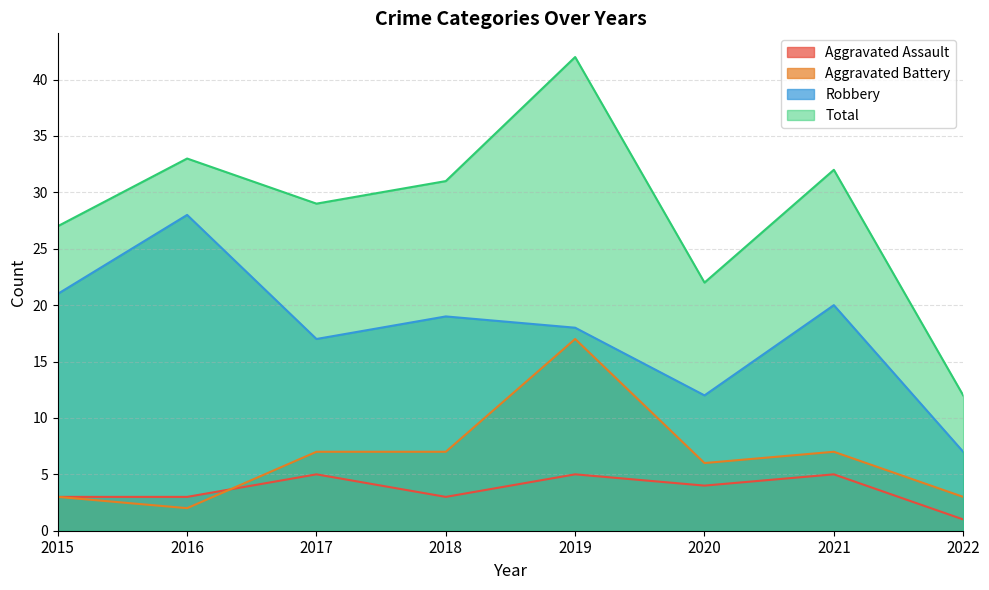

Does the chart display data point markers on the line(s)?

No